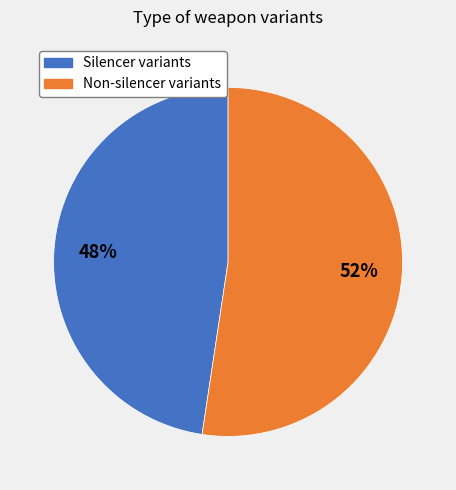

Does any single category account for the majority?

Yes